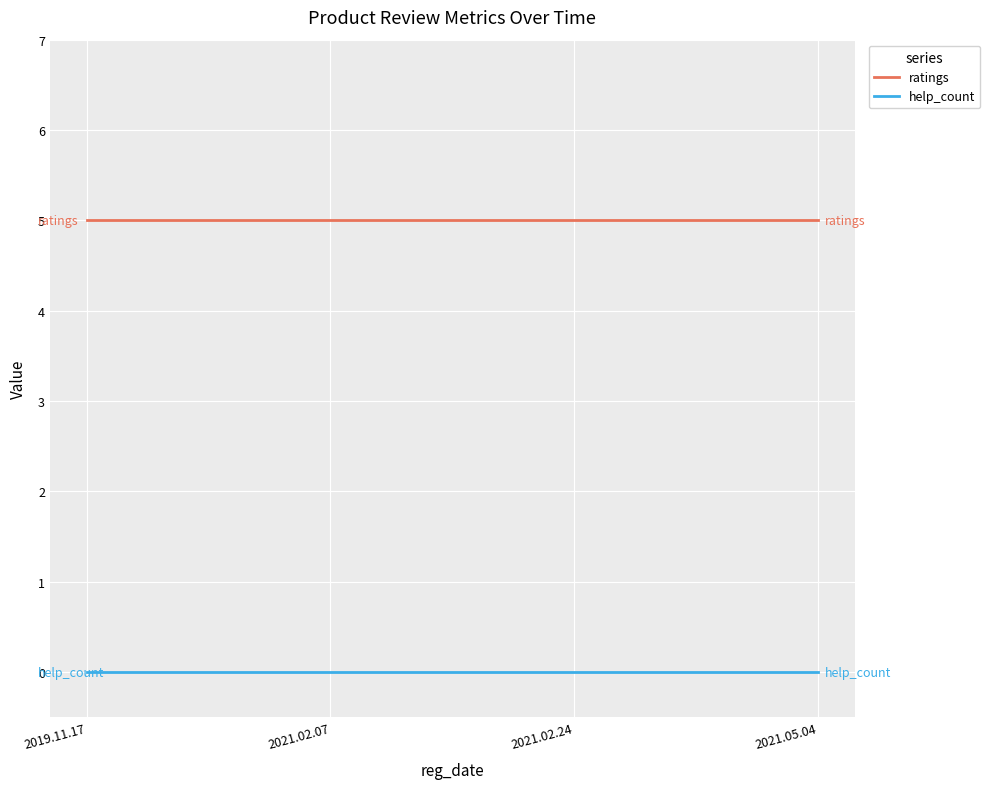

What are all the series names shown in the legend?

ratings, help_count